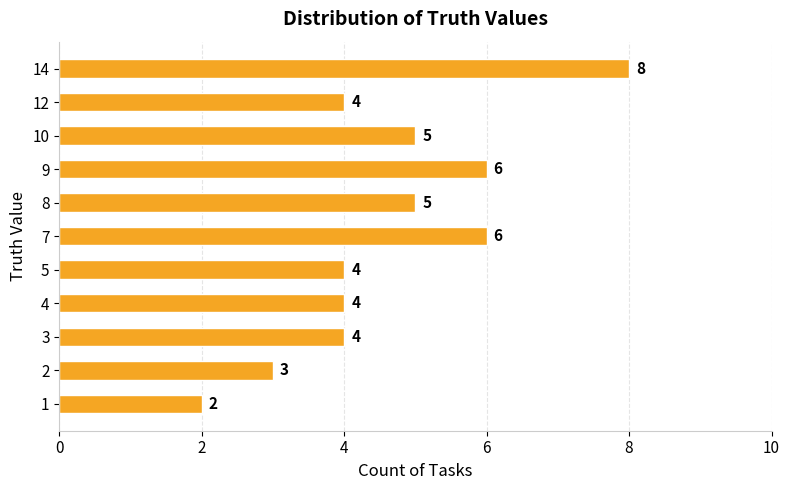

Between 4 and 9, which is larger?

9